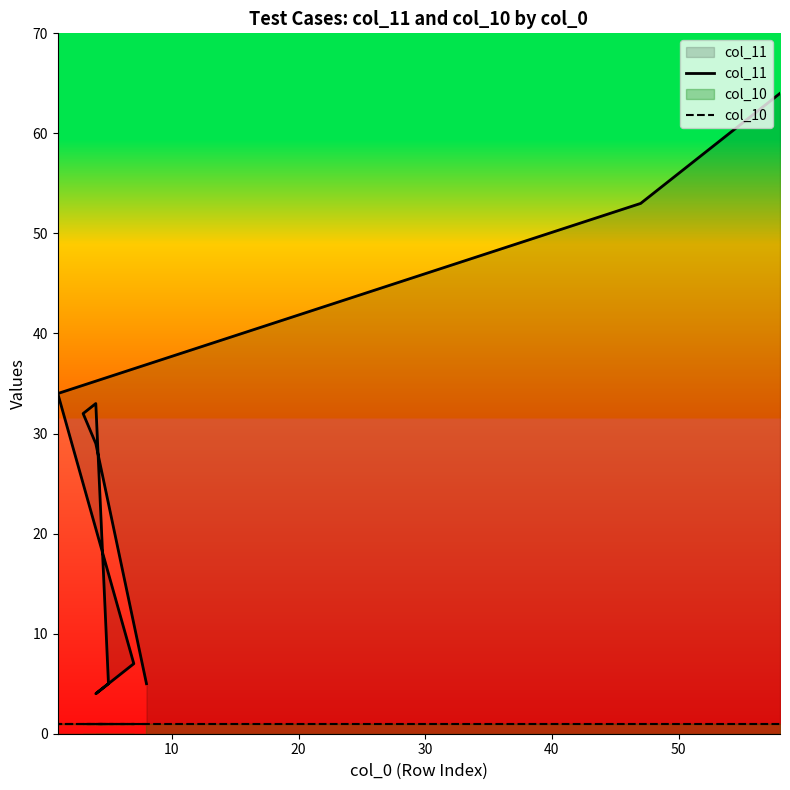

Count the number of data series in this chart.

2